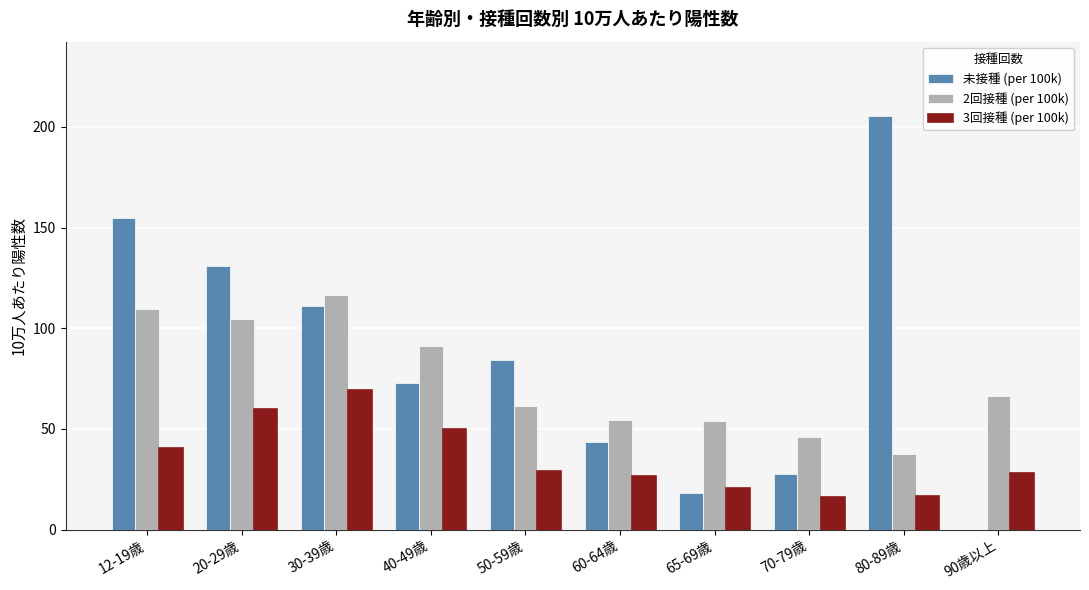

Is the value of 3回接種 (per 100k) at 80-89歳 greater than the value of 未接種 (per 100k) at 70-79歳?

No